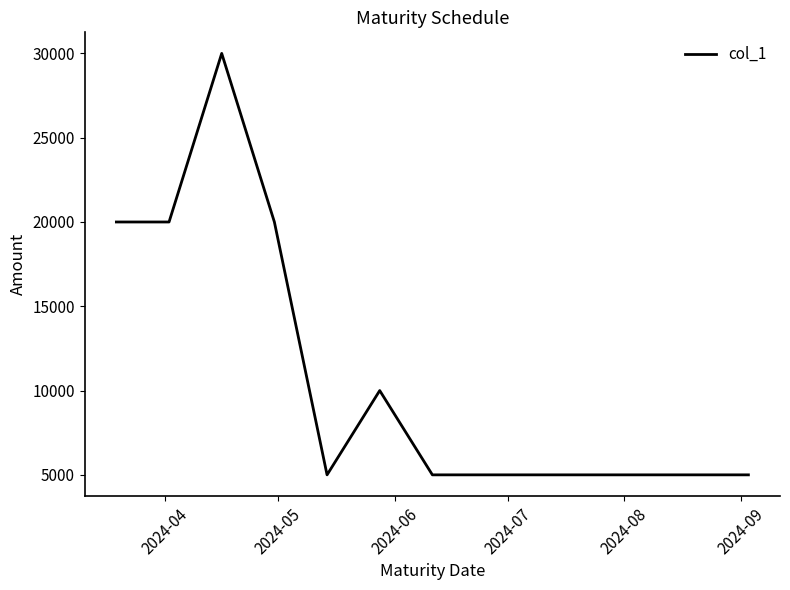

What is the smallest value displayed?

5000